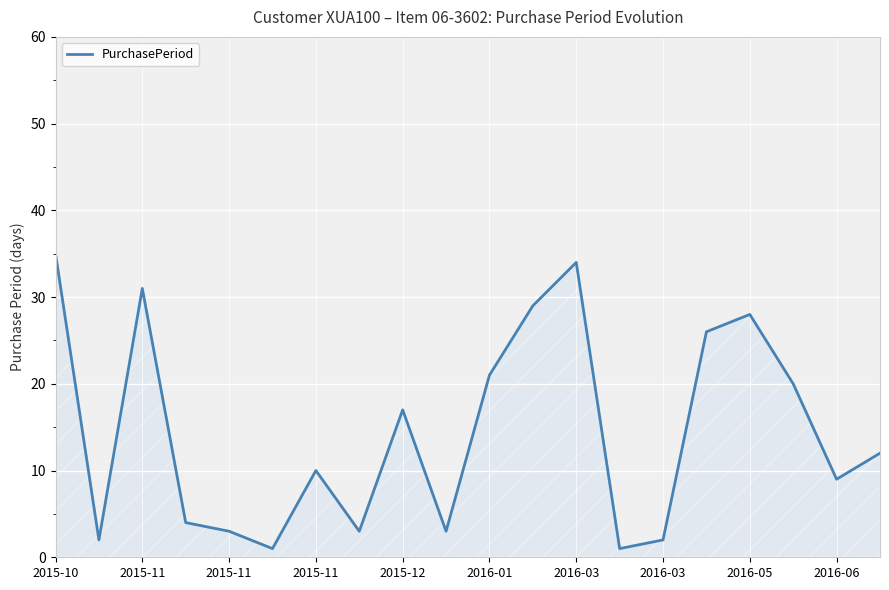

What is the maximum value shown in the chart?

35